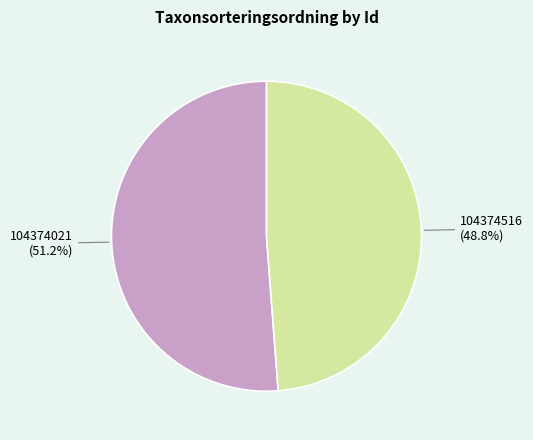

Does 104374516 account for over 50% of the chart?

No